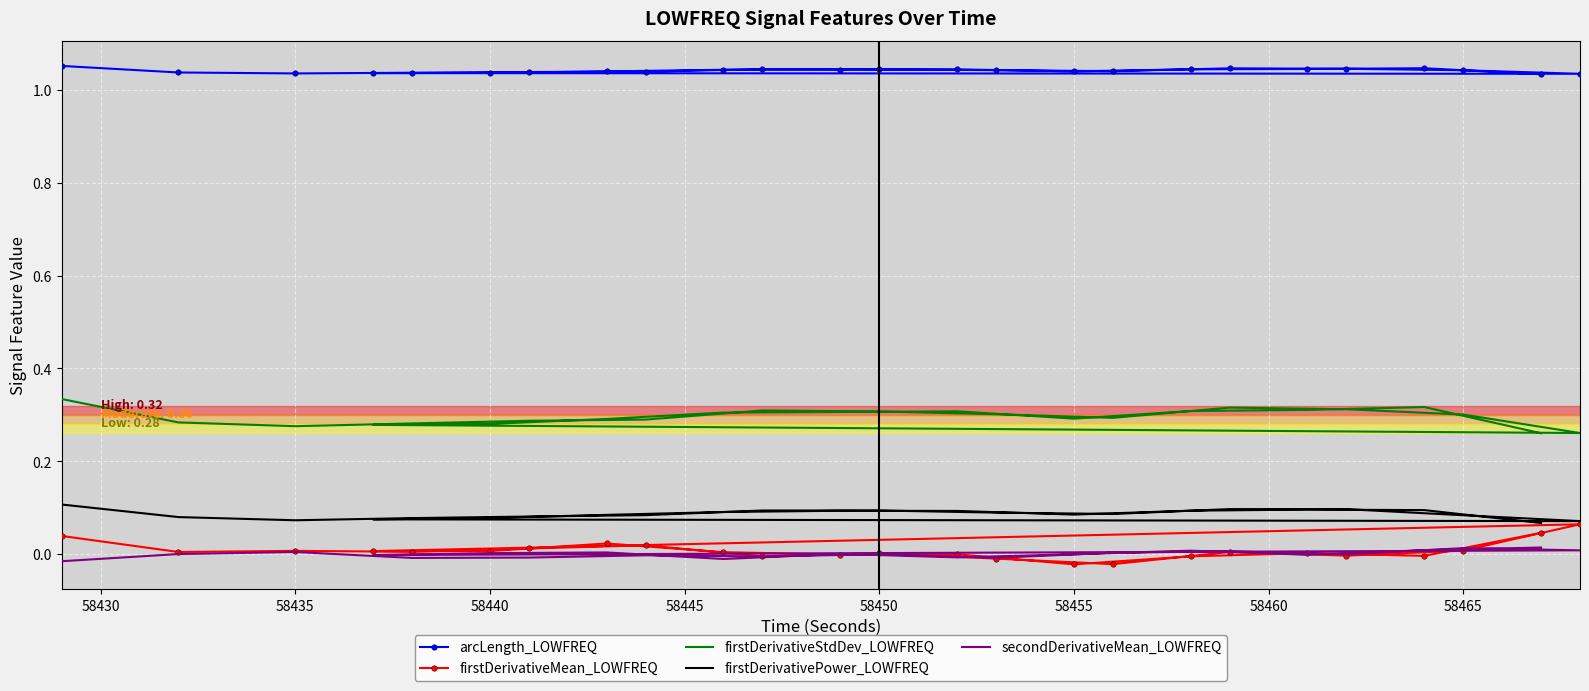

How many interior local valleys does the firstDerivativeMean_LOWFREQ series have?

9